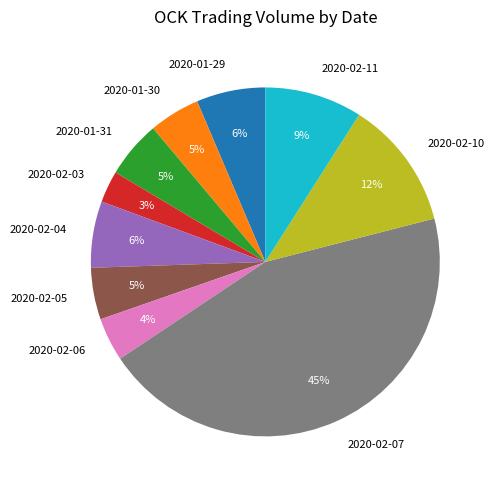

Which slice is the smallest?

2020-02-03